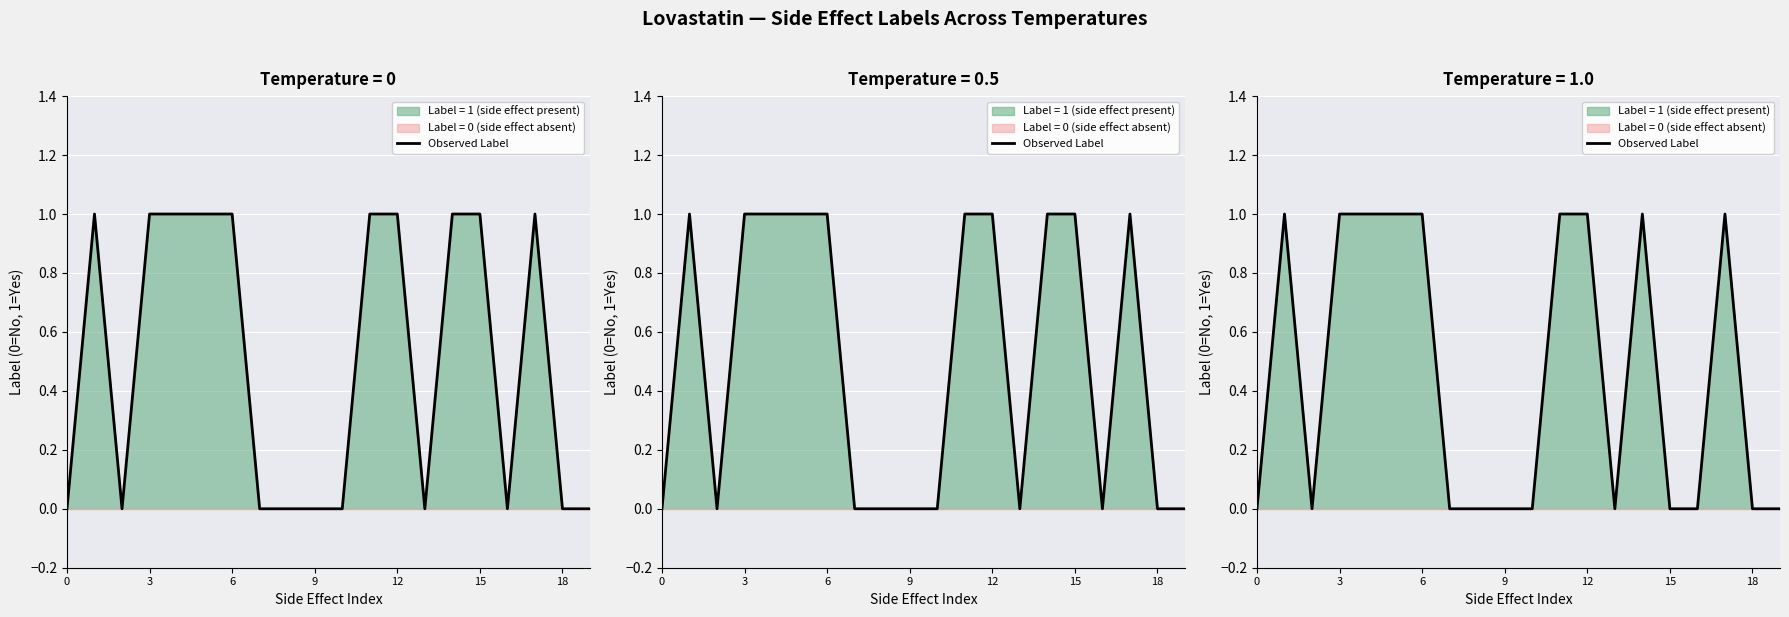

What is the difference between the maximum and minimum values?

1